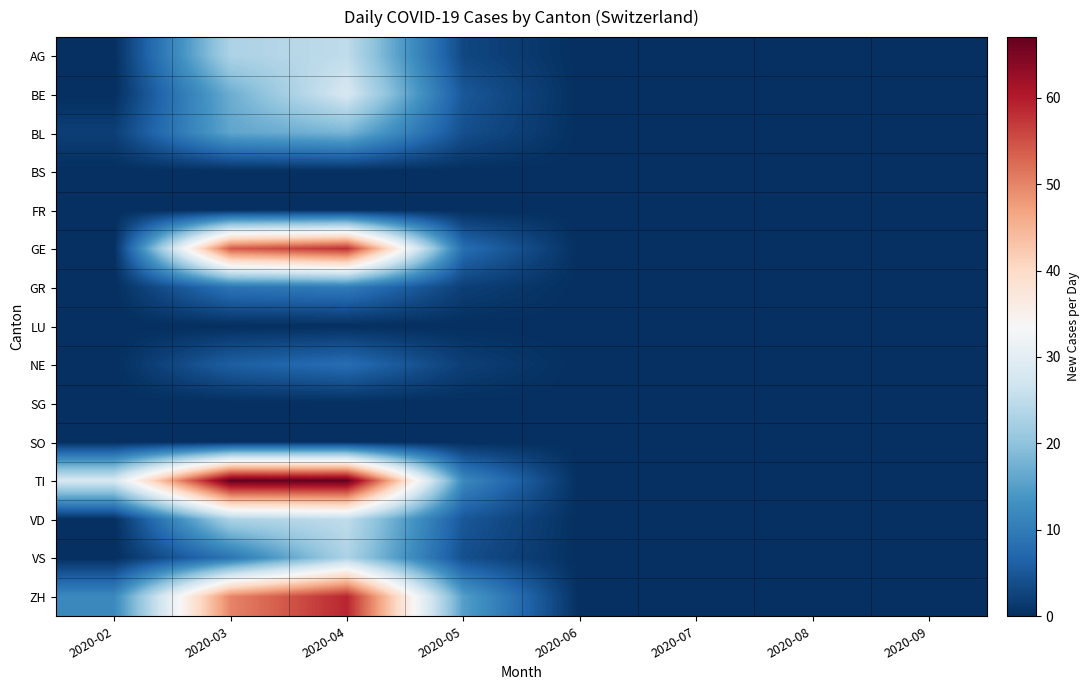

Which series has the largest range (max minus min)?

TI